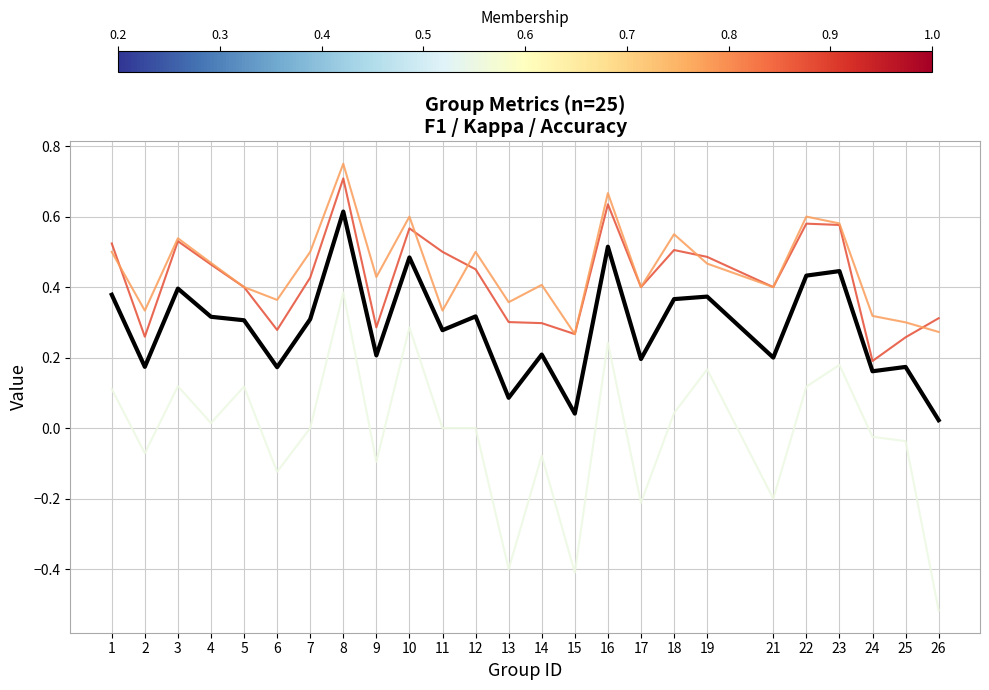

At which category does the chart reach its peak across all series?

8